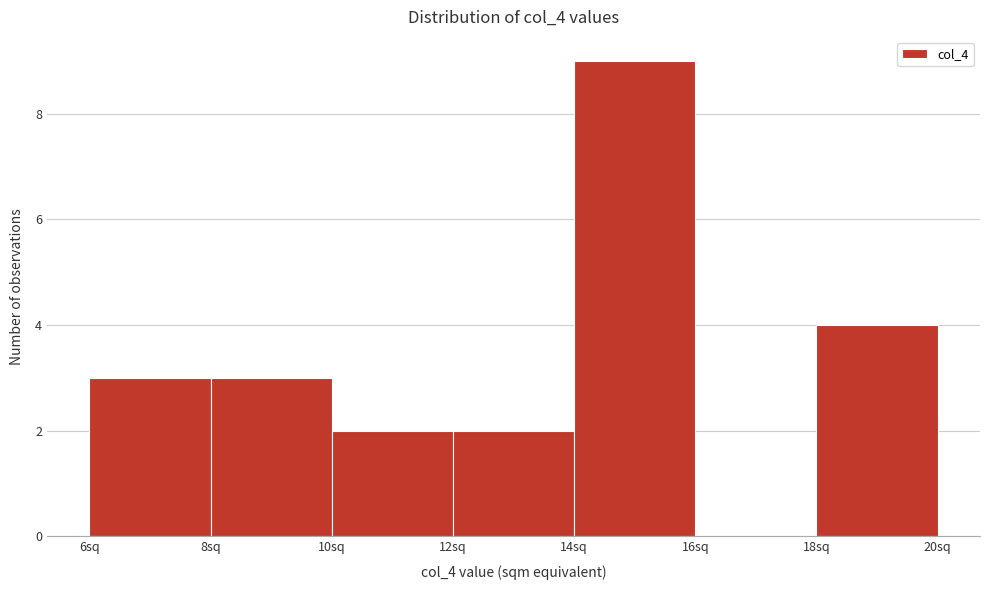

Reading left to right, list every bar in this chart as the range it spans on the x-axis followed by its height. The values are not printed on the chart, so give them approximately, as read against the axis.

6 to 8: 3
8 to 10: 3
10 to 12: 2
12 to 14: 2
14 to 16: 9
16 to 18: 0
18 to 20: 4